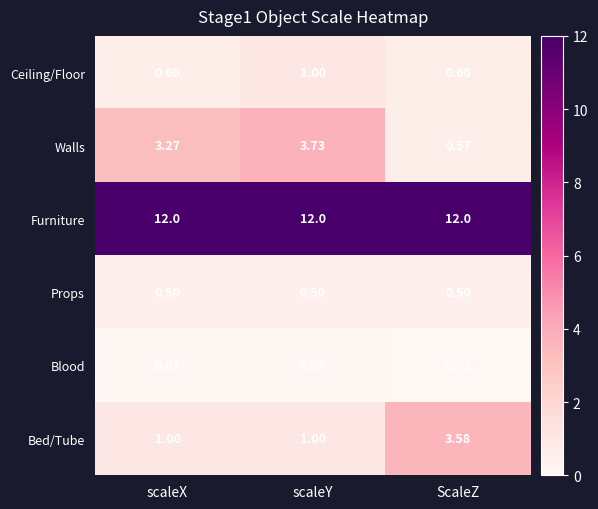

Which category has the lowest value across all series?

ScaleZ